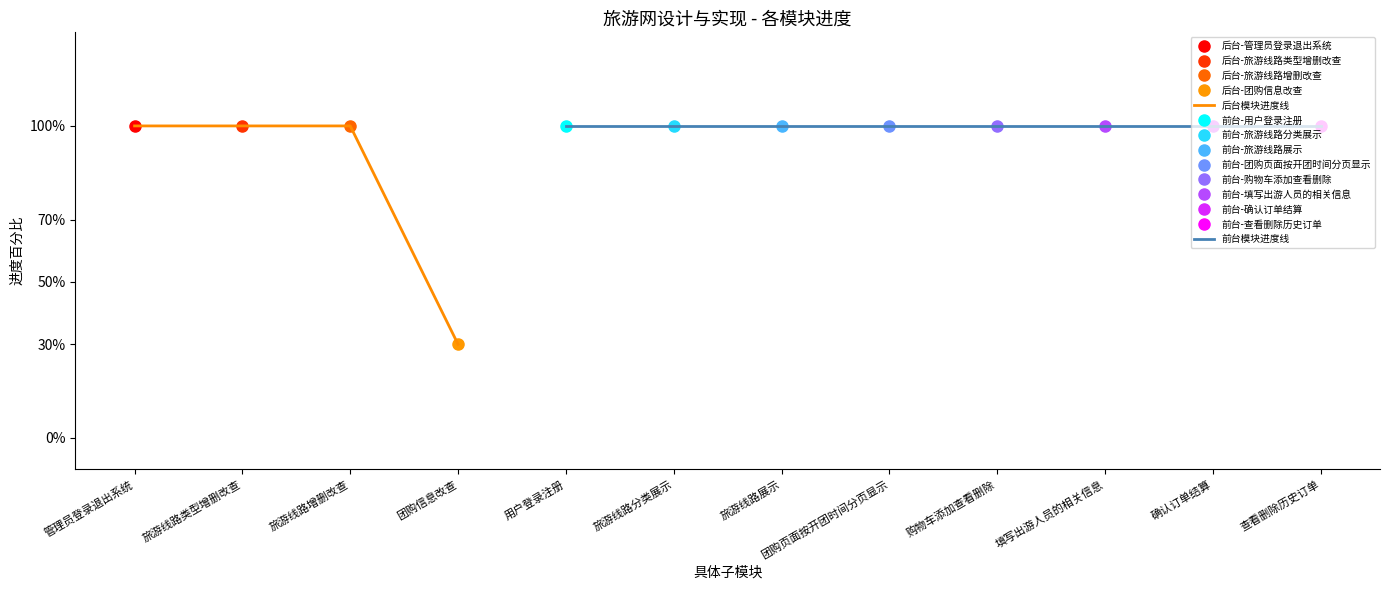

At which category does the chart reach its minimum across all series?

团购信息改查